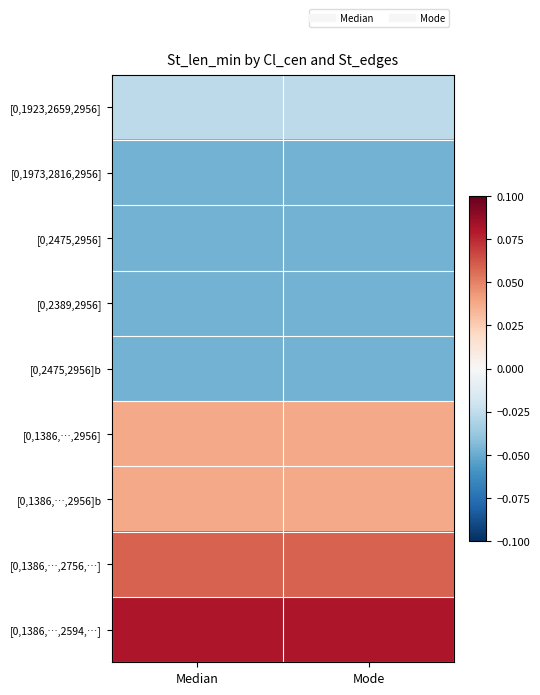

Reading left to right, transcribe all the data shown in this chart.

[0,1923,2659,2956]: Median=-0.0	Mode=-0.0
[0,1973,2816,2956]: Median=-0.0	Mode=-0.0
[0,2475,2956]: Median=-0.0	Mode=-0.0
[0,2389,2956]: Median=-0.0	Mode=-0.0
[0,2475,2956]b: Median=-0.0	Mode=-0.0
[0,1386,…,2956]: Median=0.0	Mode=0.0
[0,1386,…,2956]b: Median=0.0	Mode=0.0
[0,1386,…,2756,…]: Median=0.1	Mode=0.1
[0,1386,…,2594,…]: Median=0.1	Mode=0.1